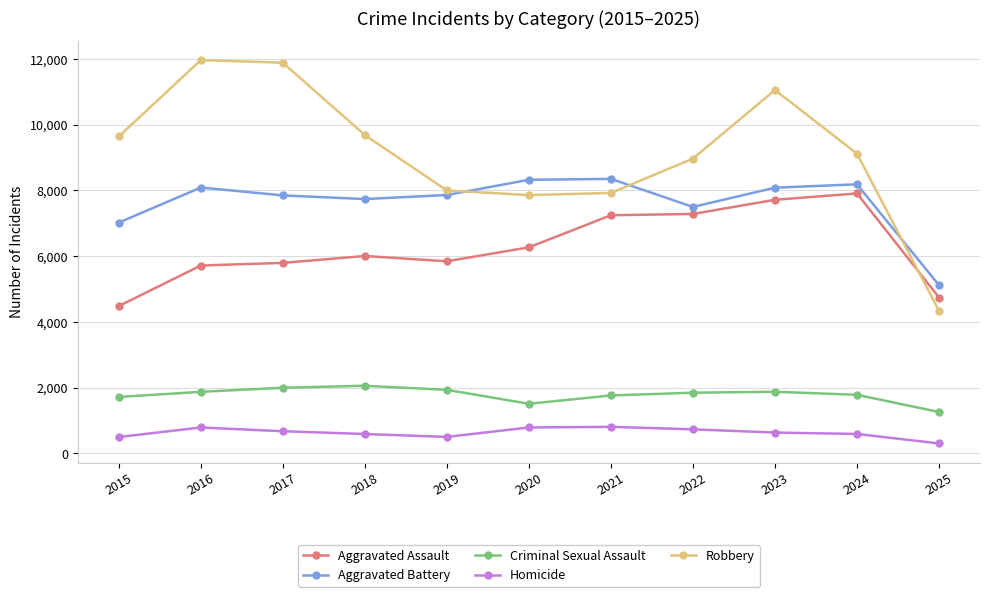

Which series has the widest spread of values?

Robbery